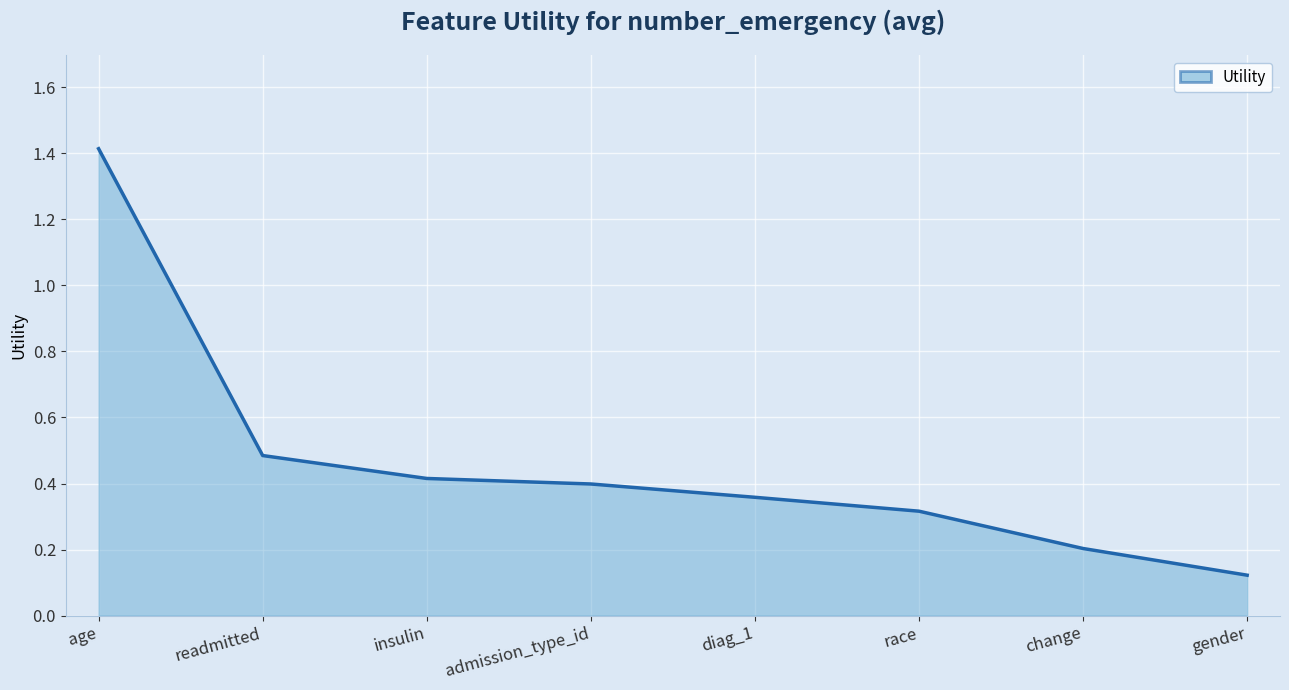

Which category has the lowest value across all series?

gender